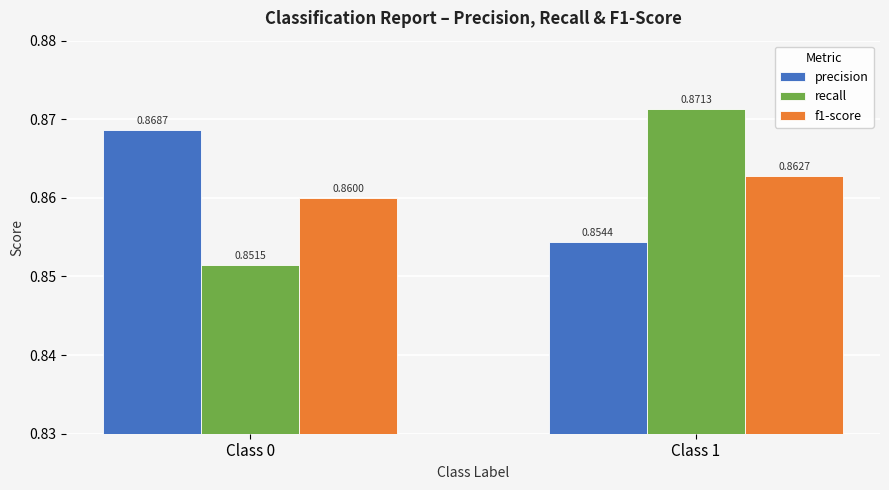

Which series has the widest spread of values?

recall